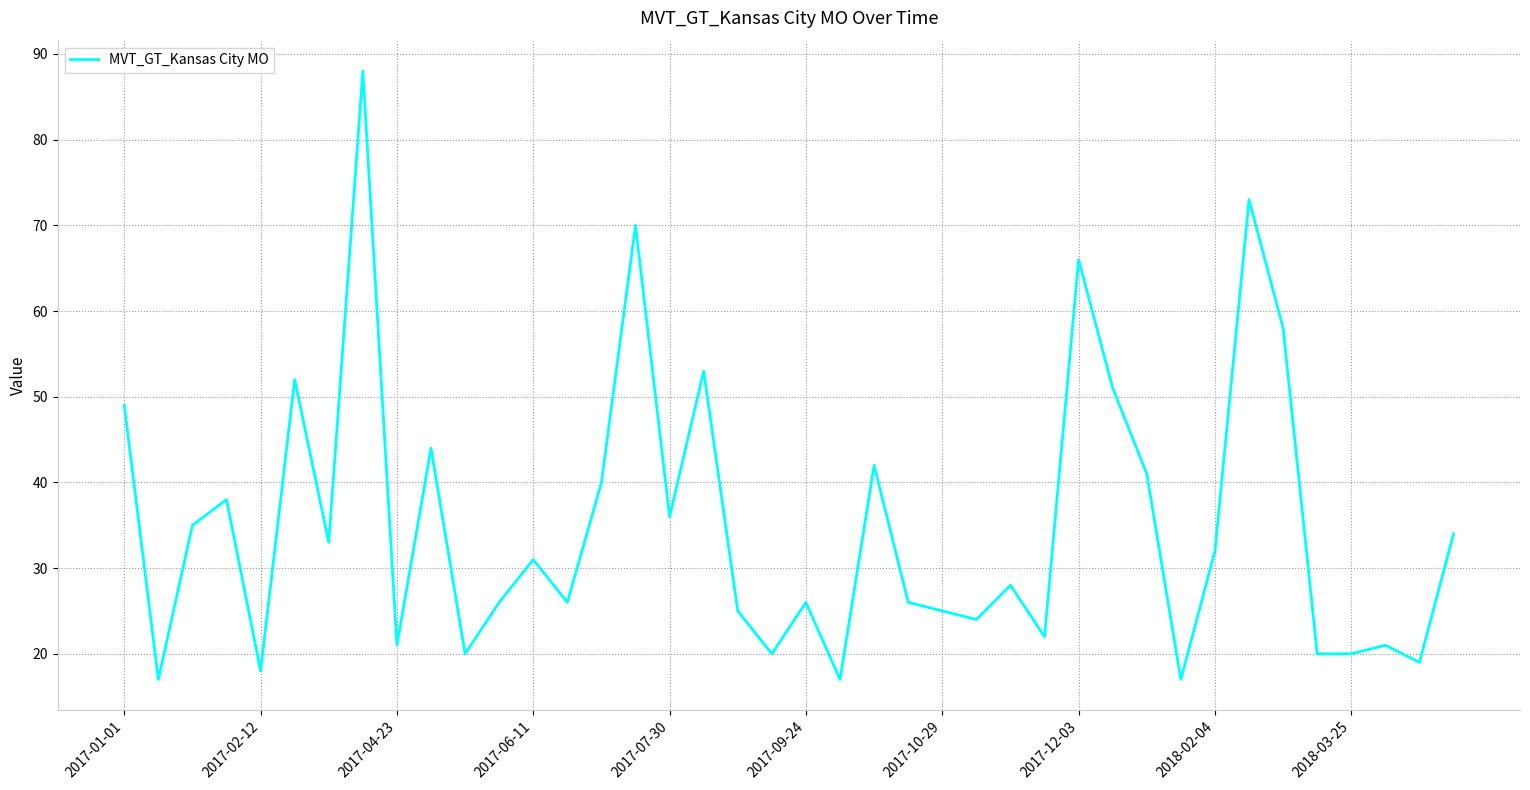

What is the maximum value shown in the chart?

88